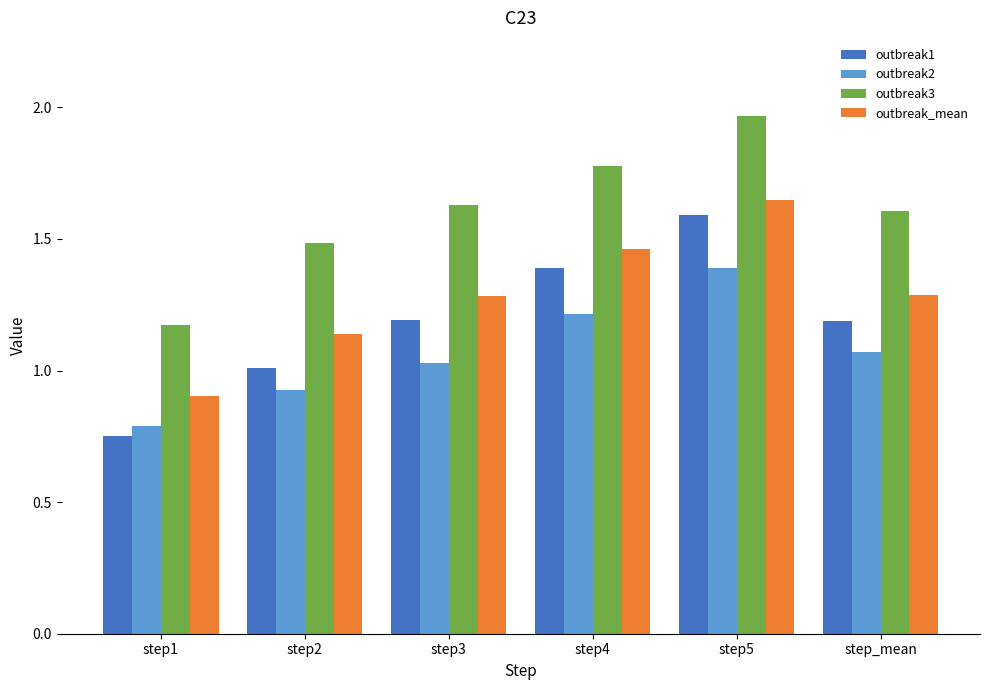

Which series has the largest total across all categories?

outbreak3